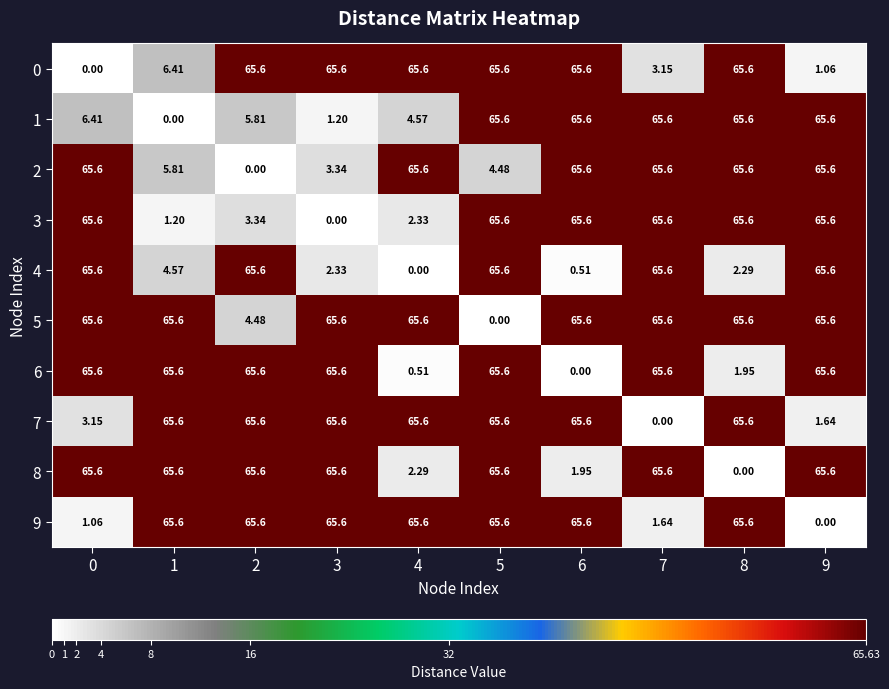

Is the value of 6 at 6 greater than the value of 9 at 1?

No